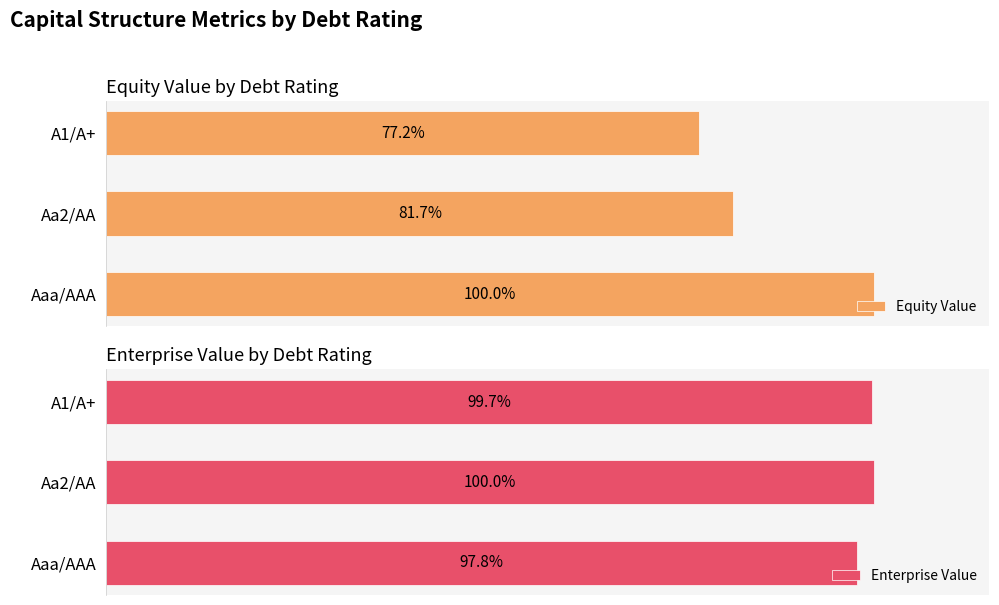

Rank the categories by Equity Value value from highest to lowest.

Aaa/AAA, Aa2/AA, A1/A+